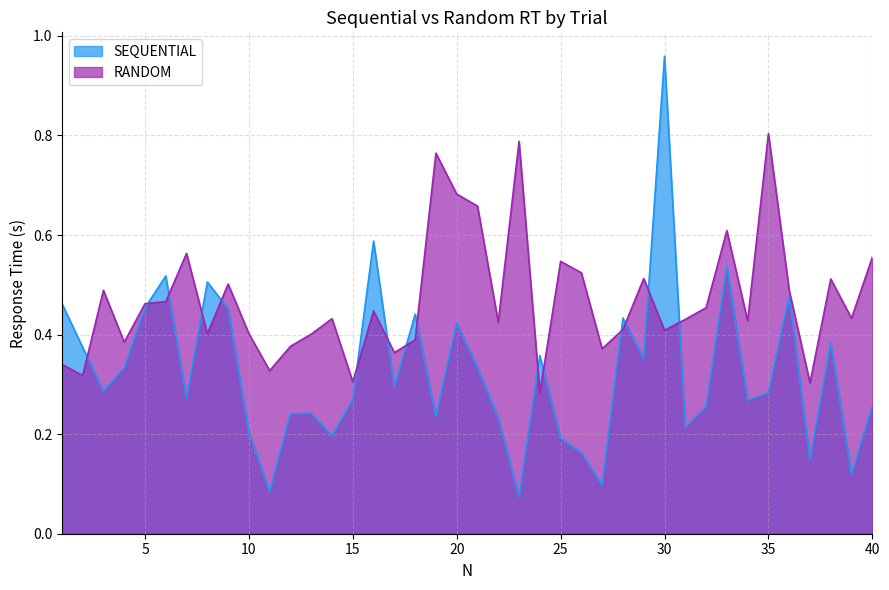

True or false: SEQUENTIAL has a value of 0.5 at 8.

True